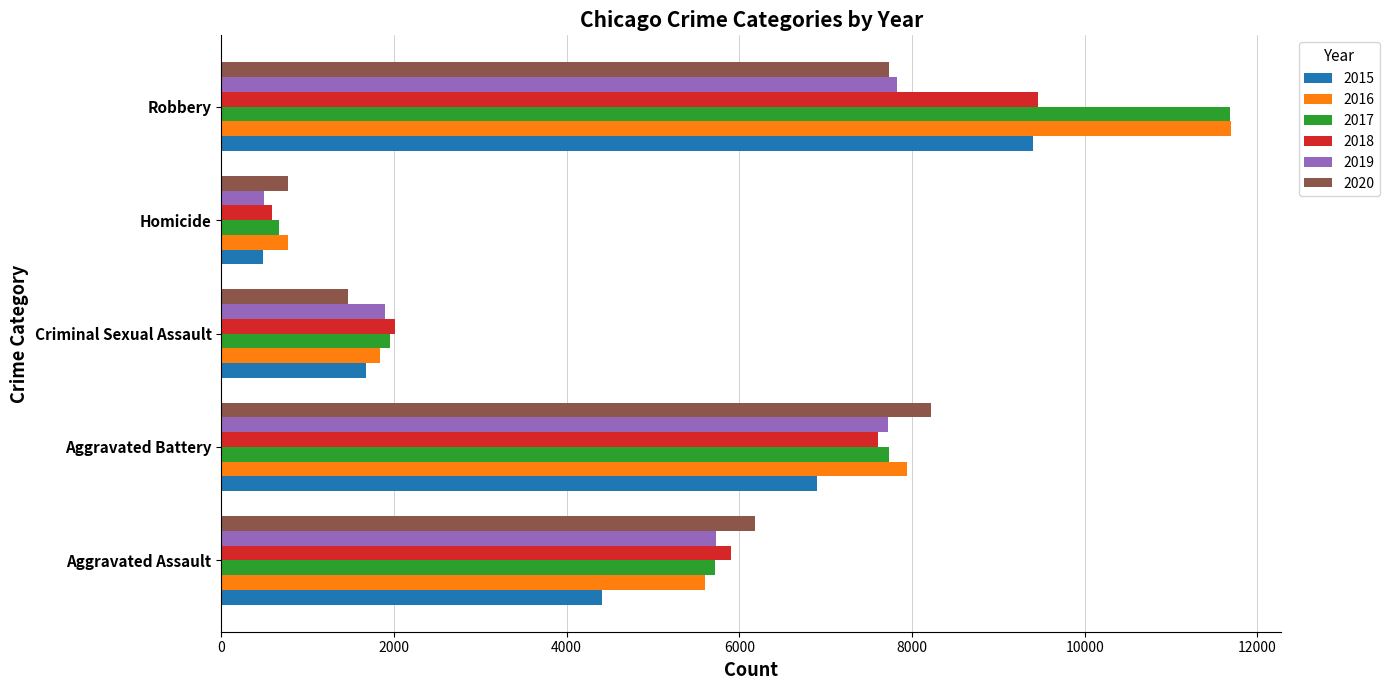

Which series changed the most between Criminal Sexual Assault and Robbery?

2016